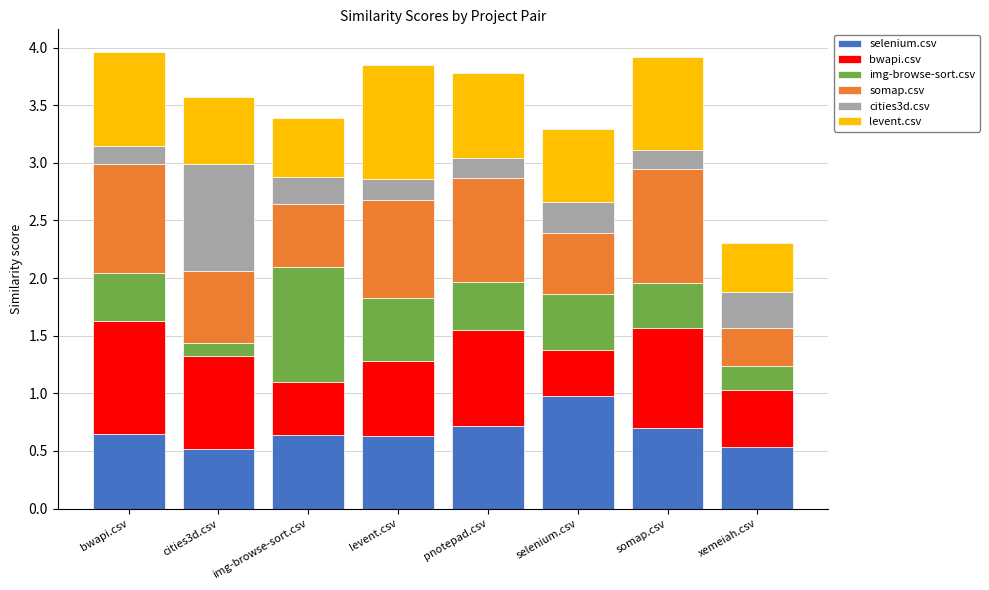

At which label does selenium.csv reach its peak?

selenium.csv